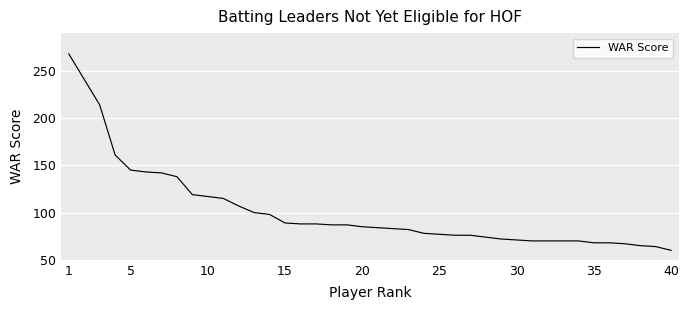

What is the smallest value displayed?

60